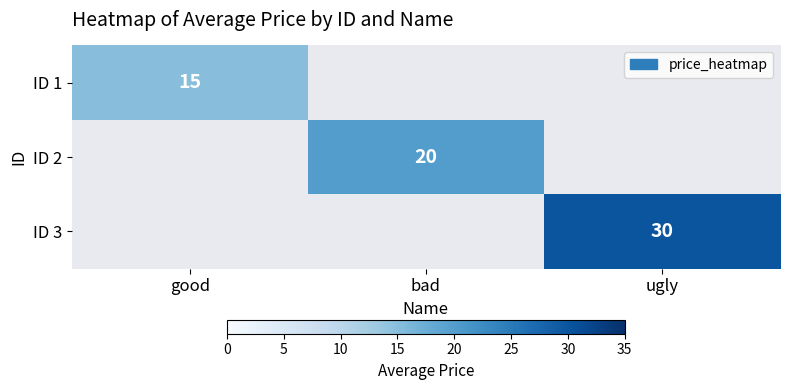

The value of ID 3 at ugly is 30. True or false?

True